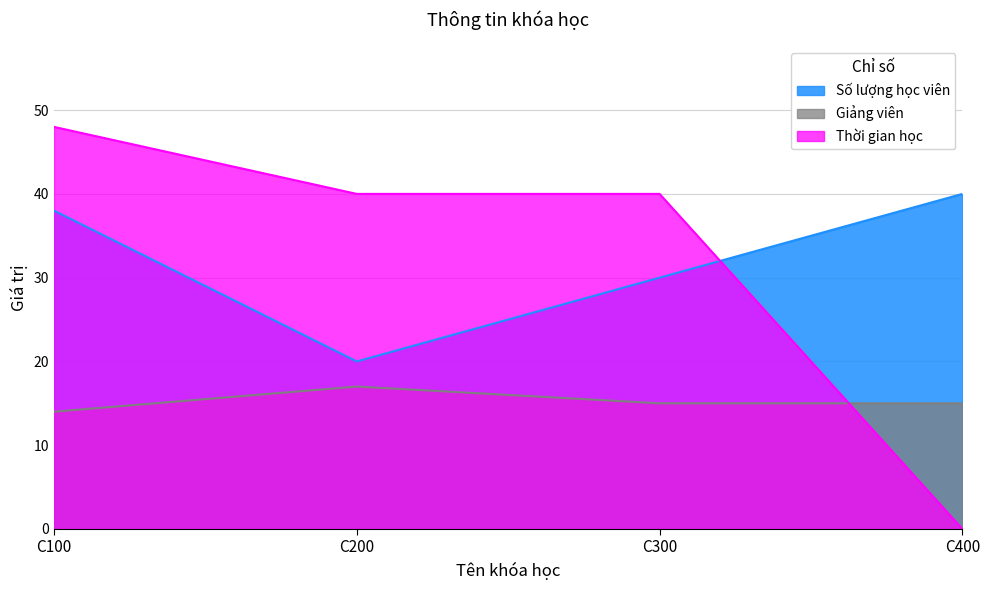

Which series has the largest total across all categories?

Số lượng học viên